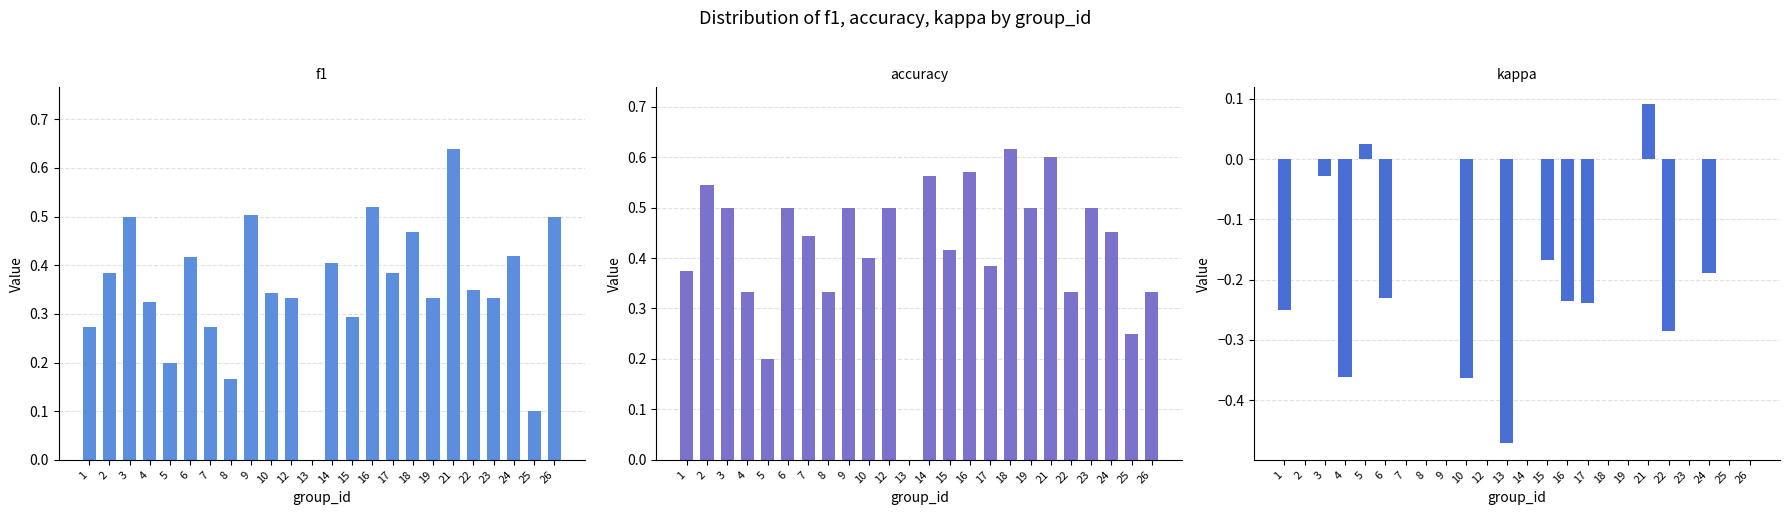

How many data points in kappa are above 0?

2